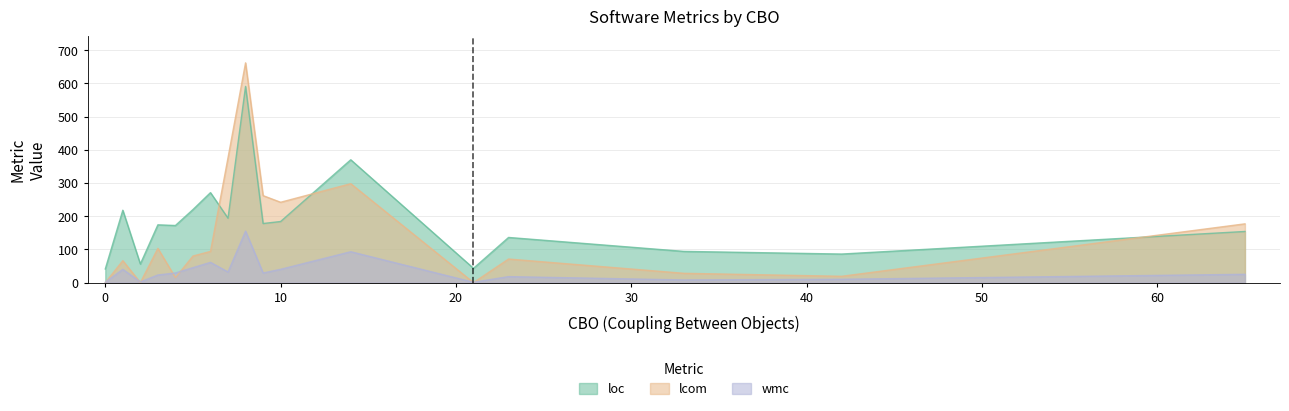

Rank the series at 2 from highest to lowest value.

loc, wmc, lcom